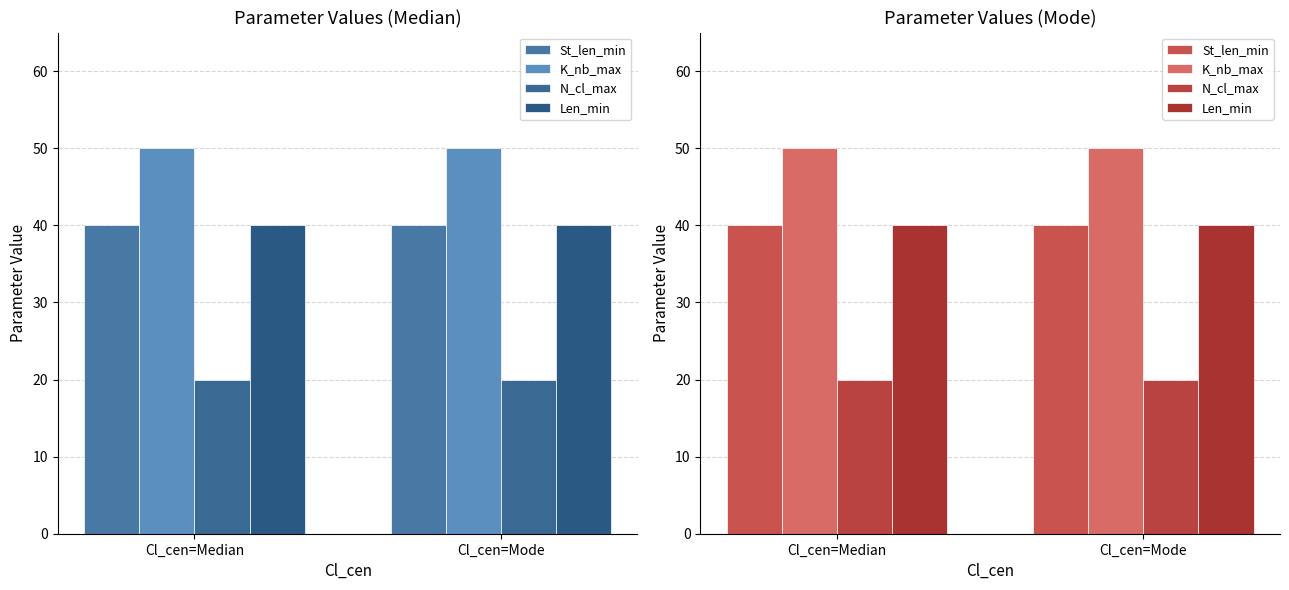

True or false: Len_min has a value of 25 at Cl_cen=Mode.

False